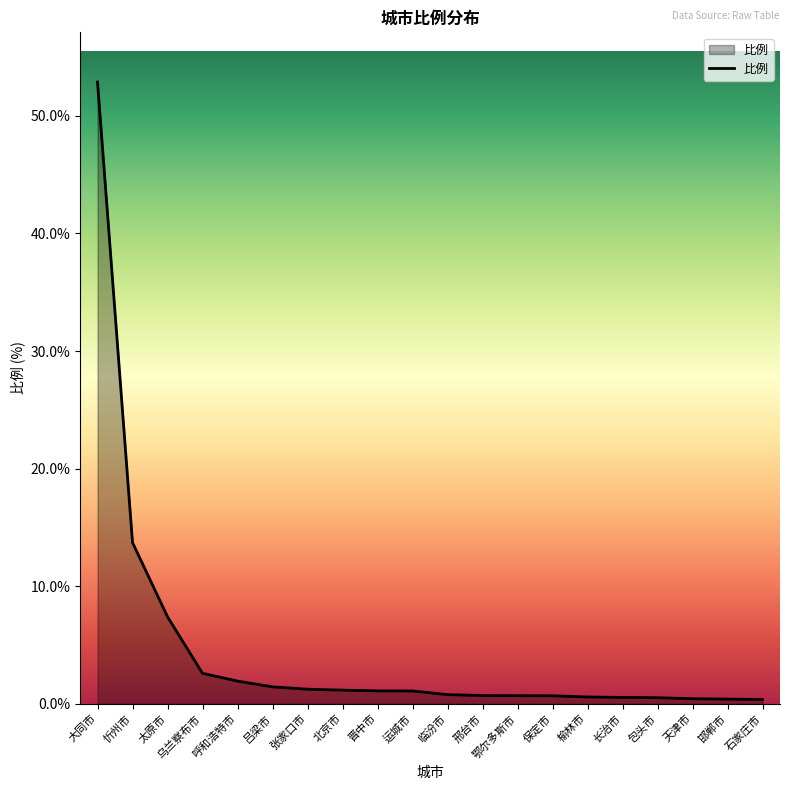

Read the value at 鄂尔多斯市.

0.7